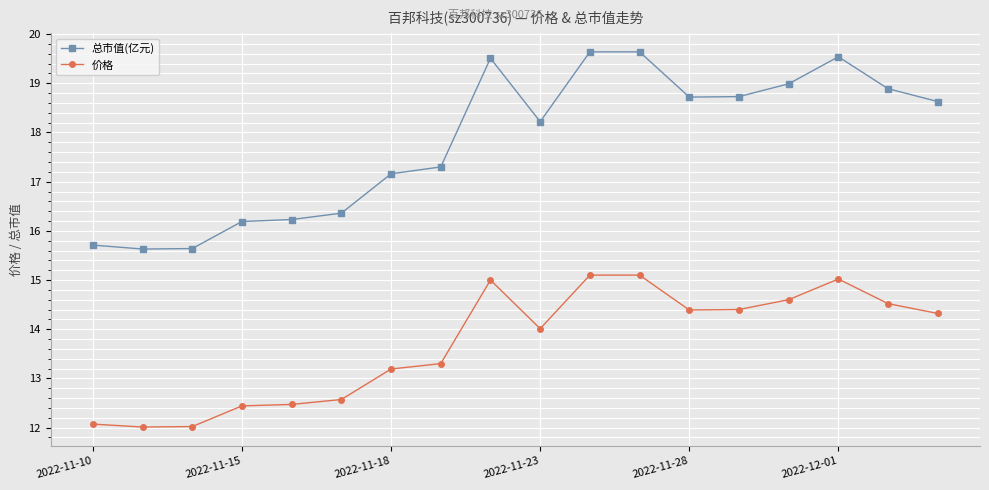

Does the chart have visible grid lines?

Yes